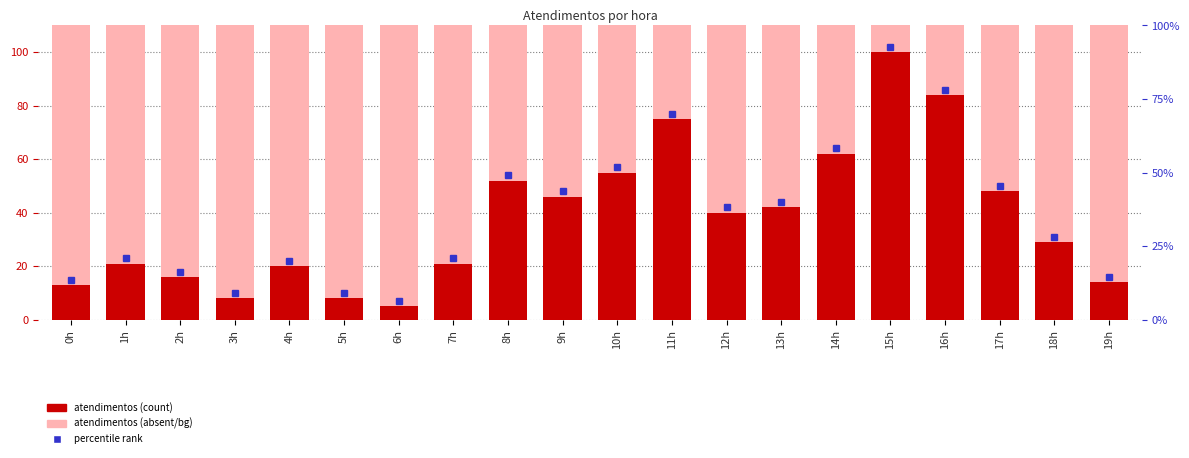

What is the maximum value shown in the chart?

100